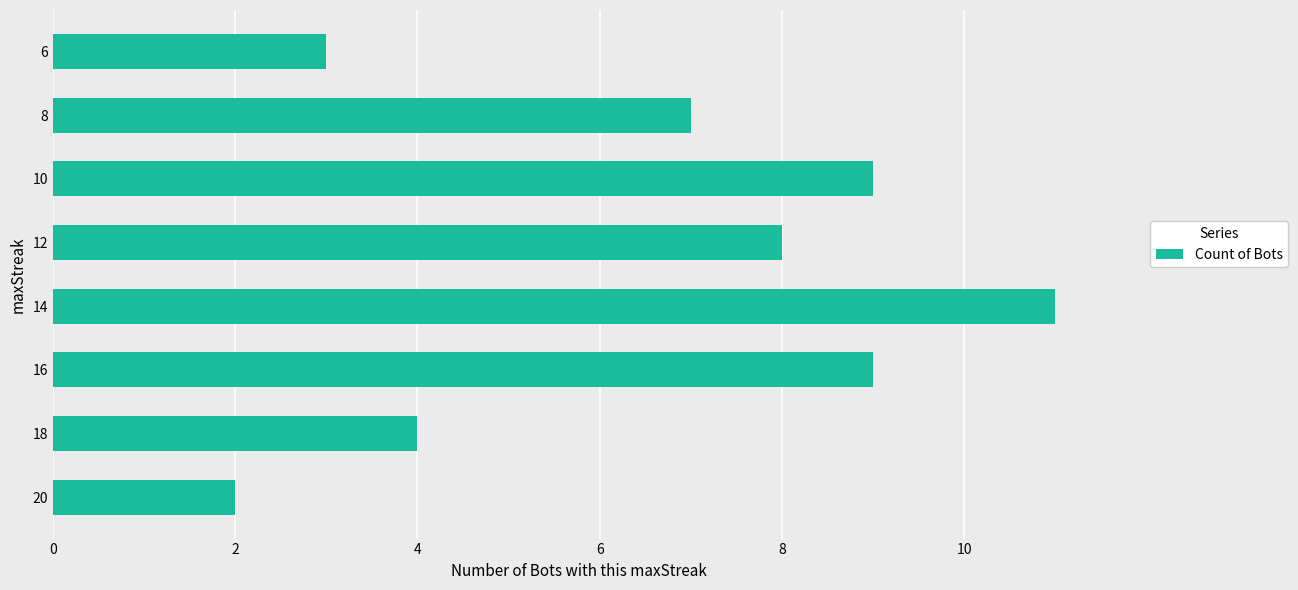

What is the approximate value at 12?

8